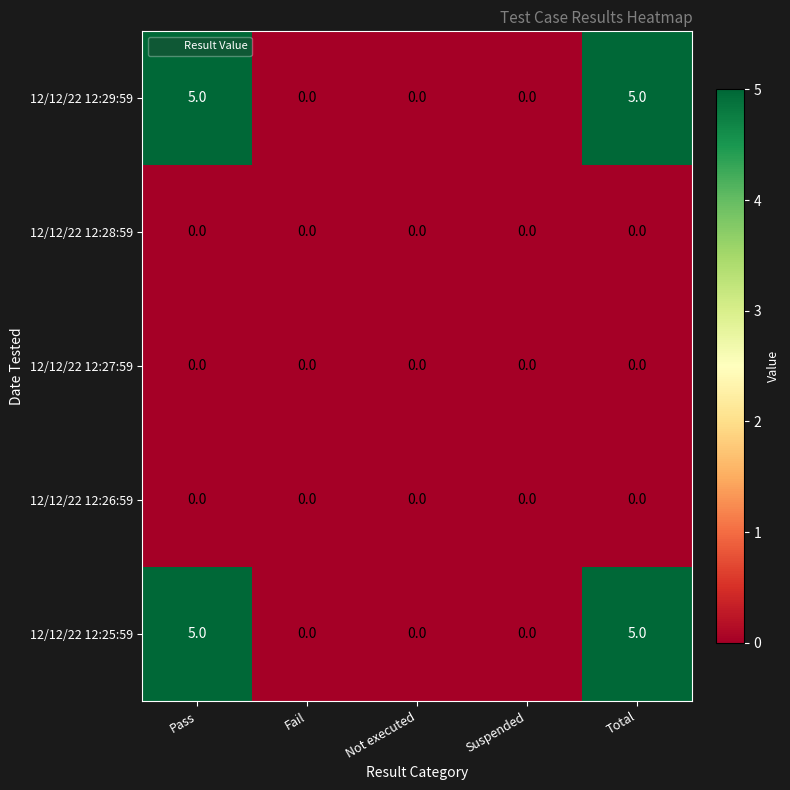

Reading right to left, list all the values displayed in this chart.

12/12/22 12:29:59: 5	0	0	0	5
12/12/22 12:28:59: 0	0	0	0	0
12/12/22 12:27:59: 0	0	0	0	0
12/12/22 12:26:59: 0	0	0	0	0
12/12/22 12:25:59: 5	0	0	0	5